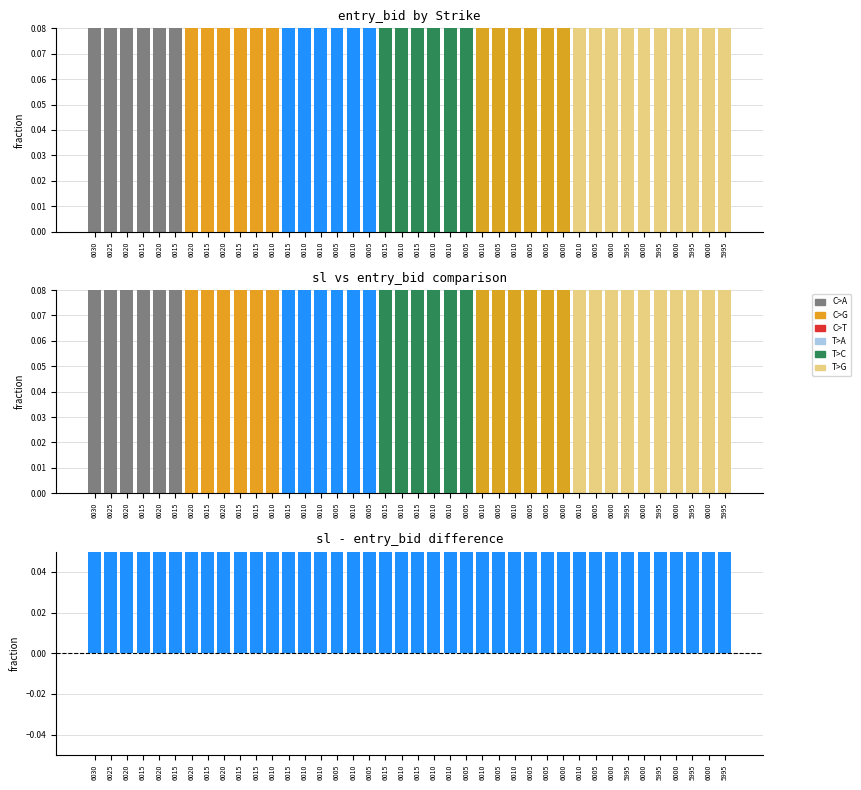

What is the maximum value for sl - entry_bid?

0.5